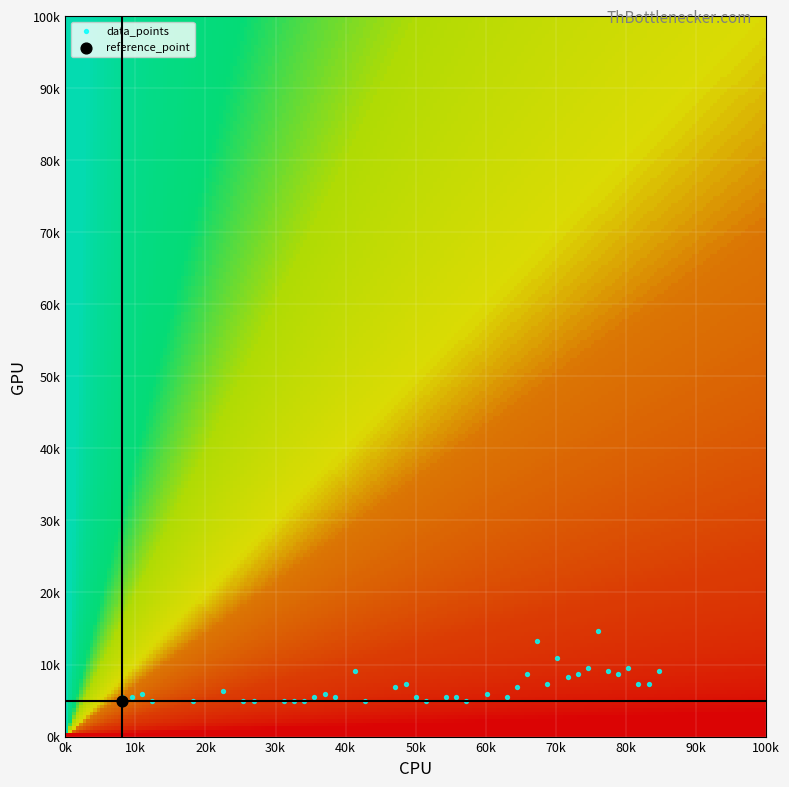

What are all the series names shown in the legend?

data_points, reference_point